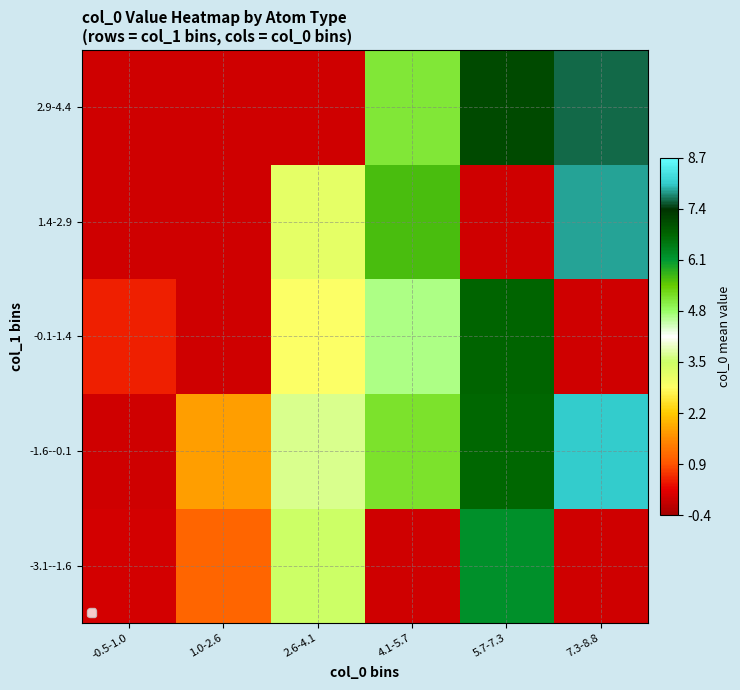

Which has a higher value, 1.0-2.6 or 5.7-7.3?

5.7-7.3